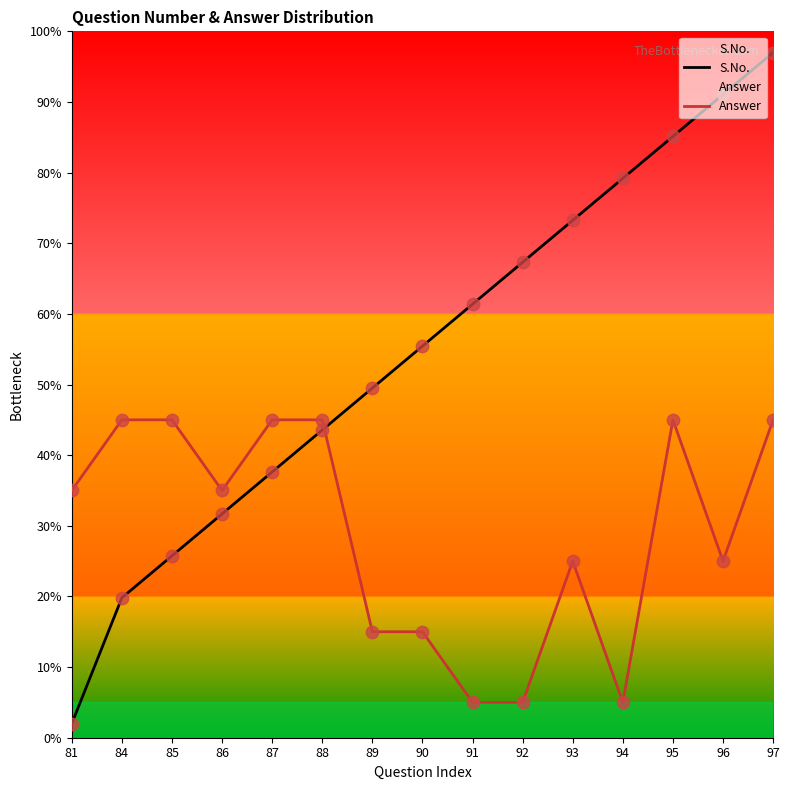

Is the value of S.No. at 95 greater than the value of Answer at 89?

Yes